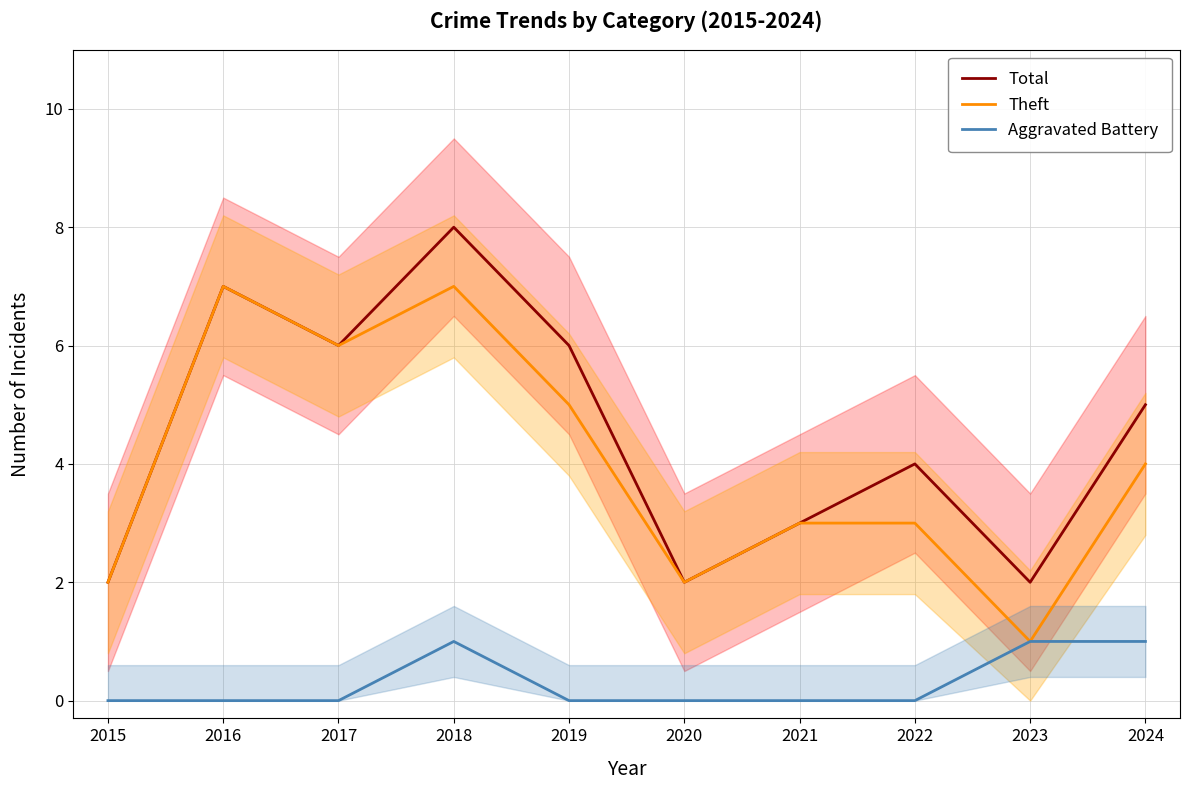

Is the value of Total at 2023 greater than the value of Theft at 2021?

No